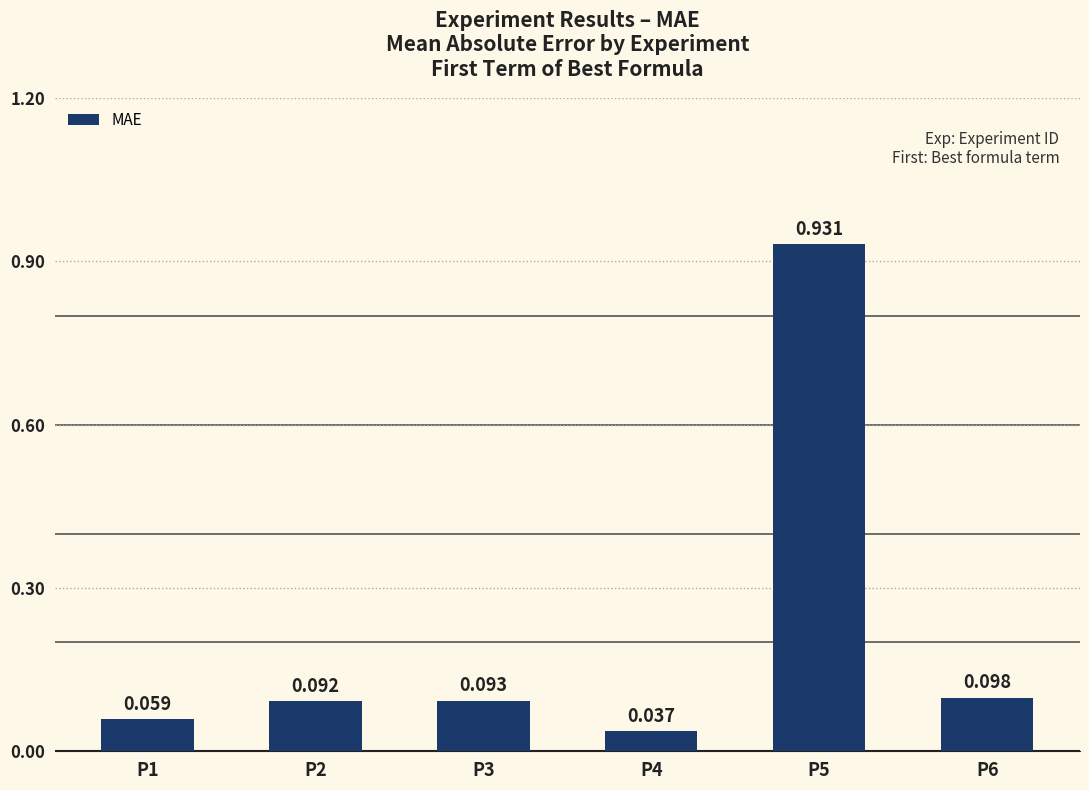

Which label corresponds to the largest value in the chart?

P5